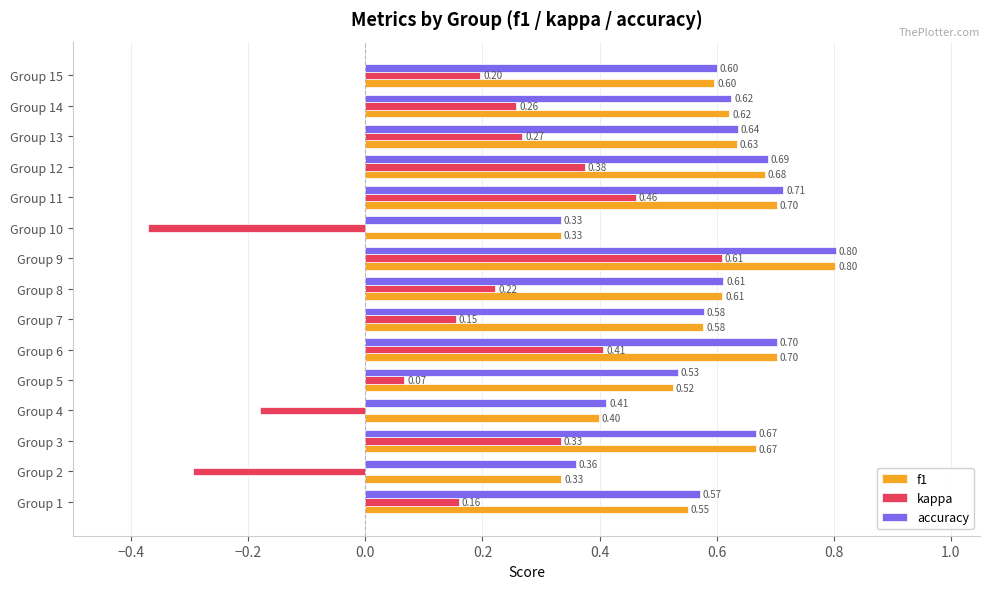

Count the number of data series in this chart.

3